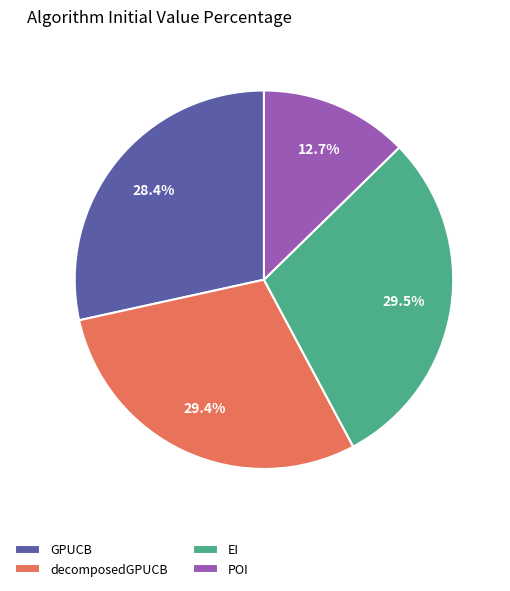

To the nearest percent, what percentage of the pie is GPUCB?

28%